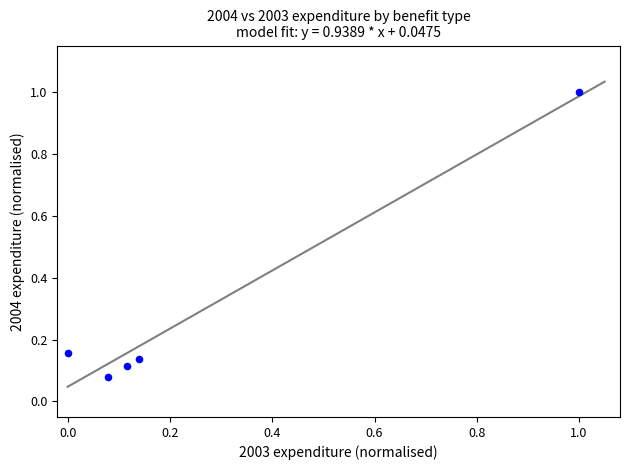

What is the average X value?

0.3